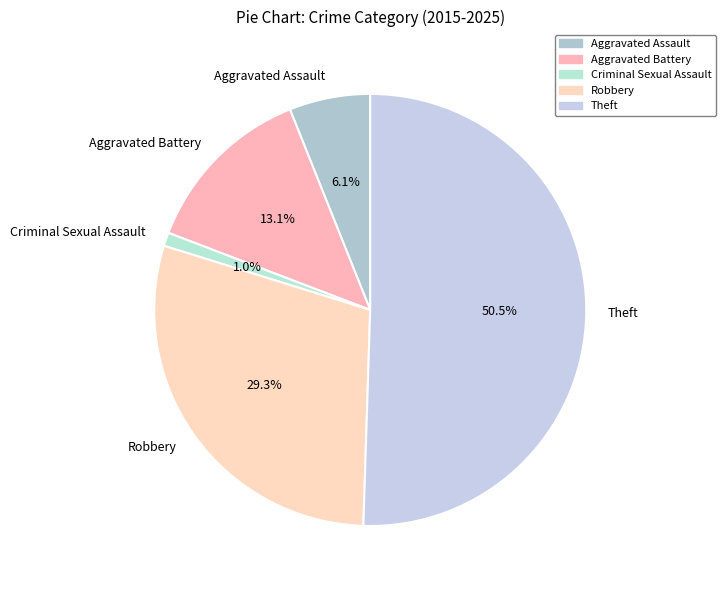

To the nearest percent, what portion does Aggravated Assault represent?

6%